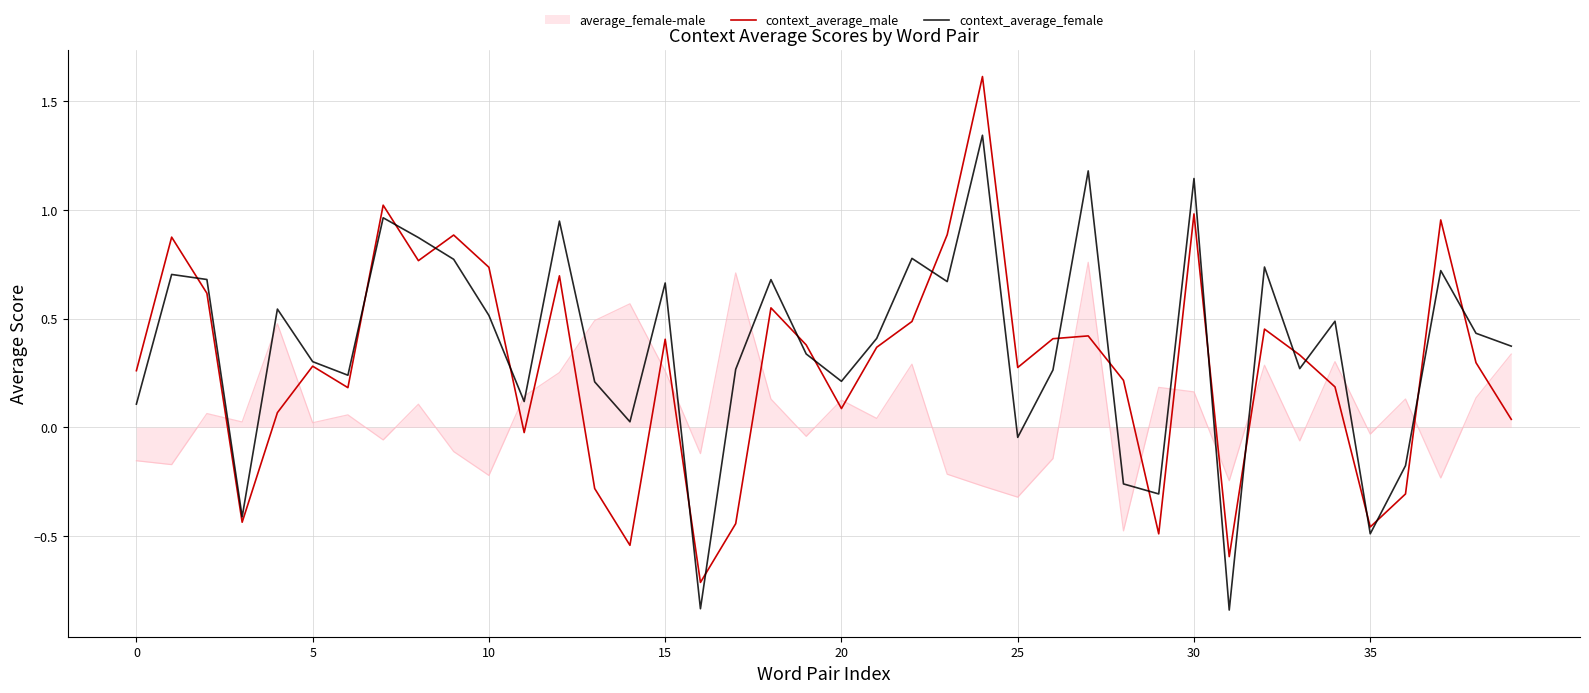

Which series has the largest range (max minus min)?

context_average_male